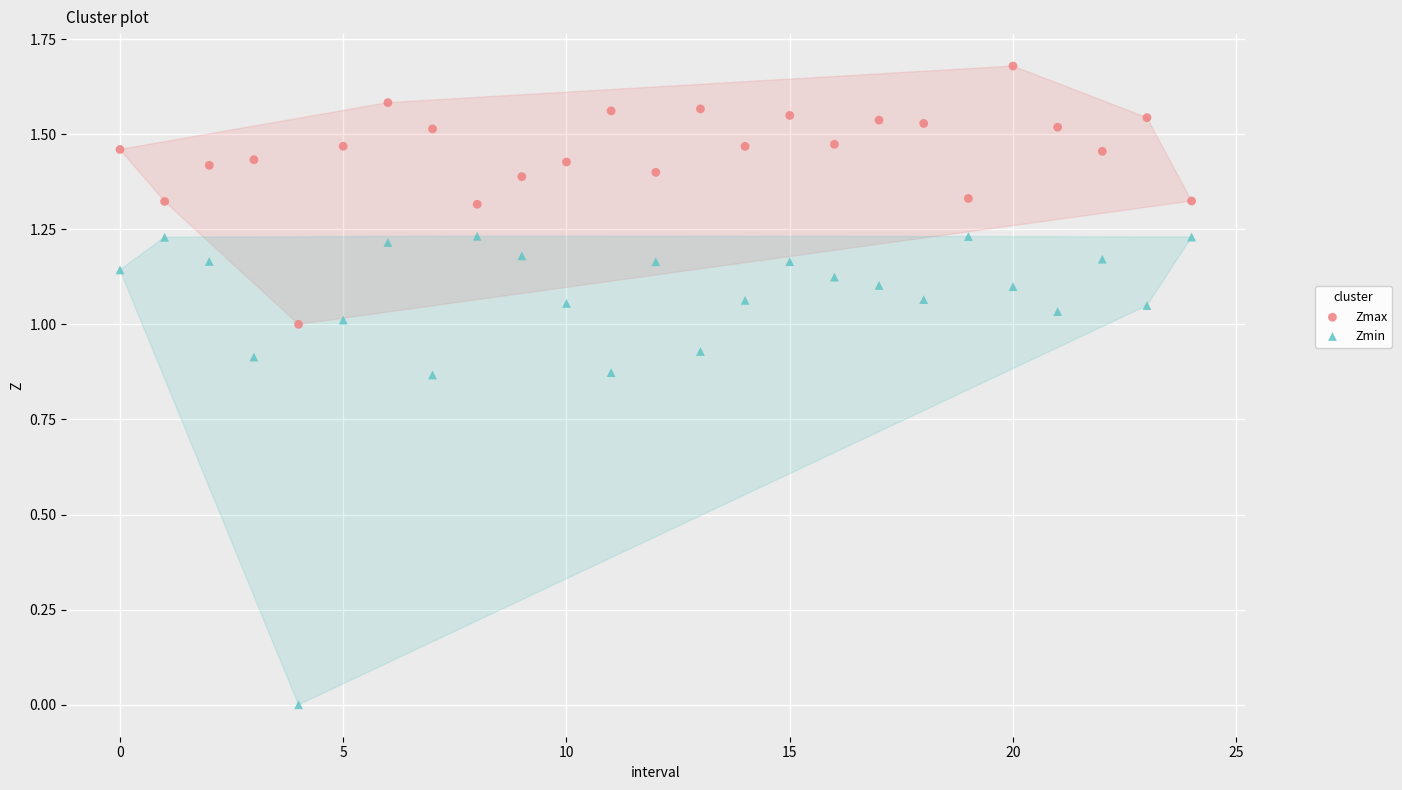

Which series reaches the minimum Y coordinate?

Zmin